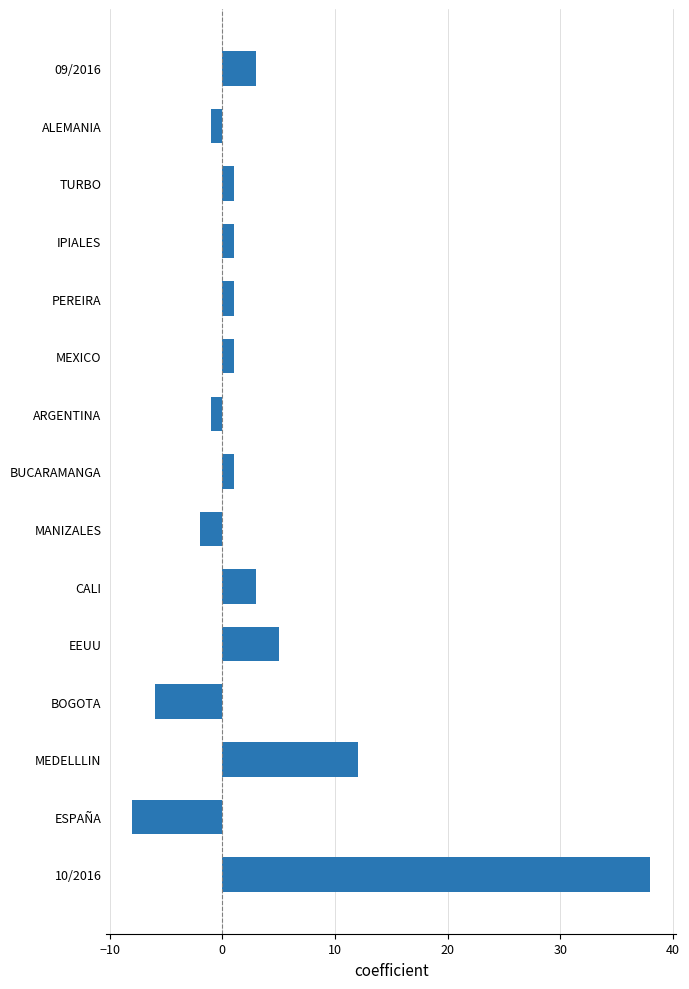

What is the difference between the second highest and second lowest values?

18